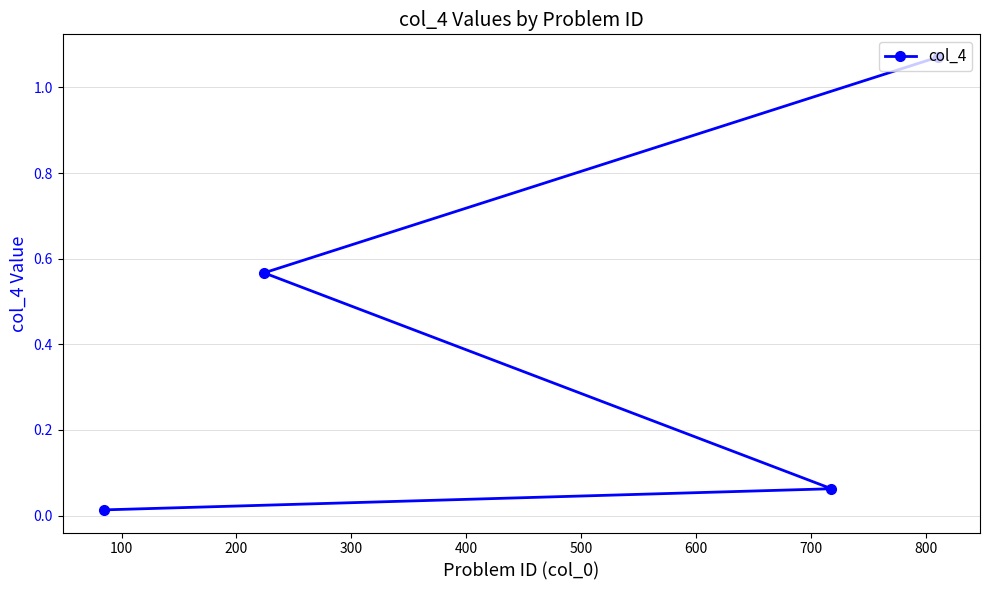

What is the sum of all values?

1.7